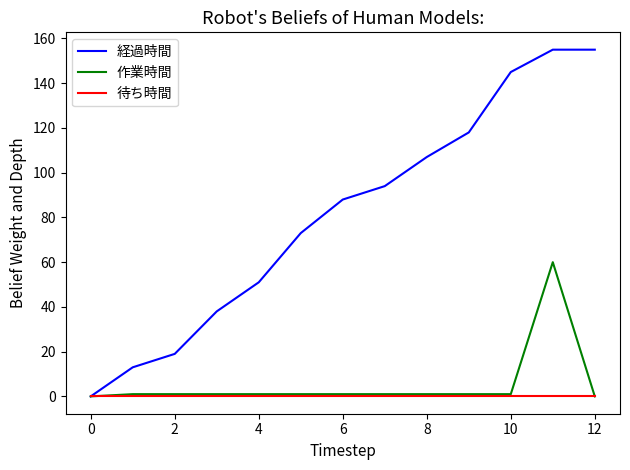

Reading left to right, what are all the values shown in this chart?

経過時間: 0	13	19	38	51	73	88	94	107	118	145	155	155
作業時間: 0	1	1	1	1	1	1	1	1	1	1	60	0
待ち時間: 0	0	0	0	0	0	0	0	0	0	0	0	0